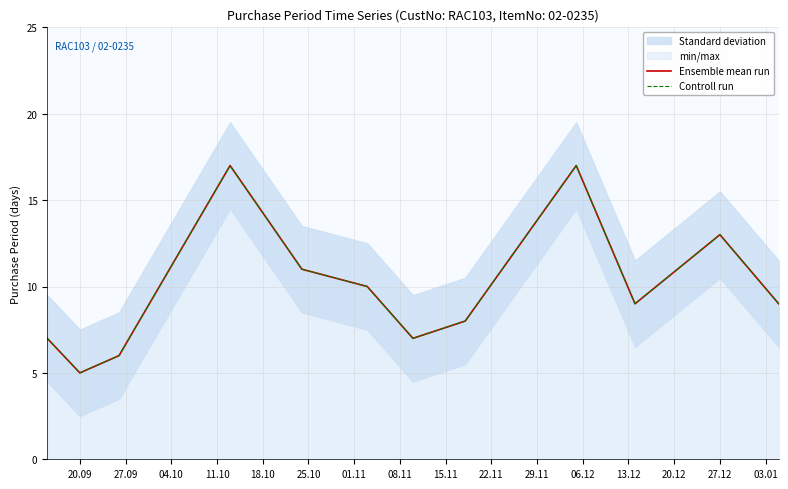

List the series in order of their peak value, highest first.

Ensemble mean run, Controll run